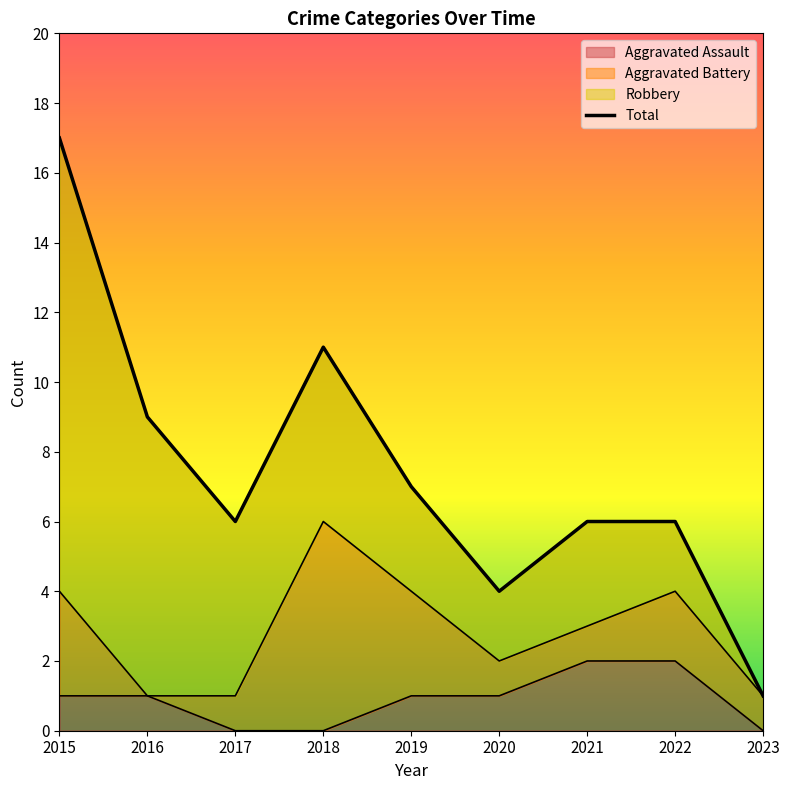

Where is the first local maximum?

2018